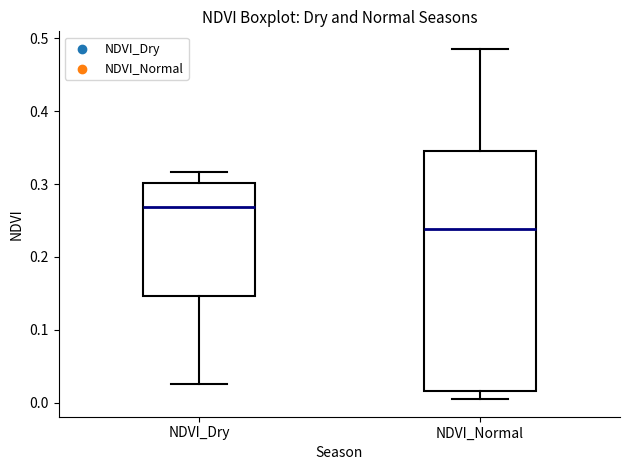

Reading left to right, transcribe this box plot: for each box, give where its median line is, the range the box spans, and where its two whiskers end, as read against the y-axis. The values are not printed on the chart, so give them approximately, as read against the axis.

NDVI_Dry: median 0.27, box 0.15 to 0.30, whiskers 0.03 to 0.32
NDVI_Normal: median 0.24, box 0.02 to 0.35, whiskers 0.00 to 0.49